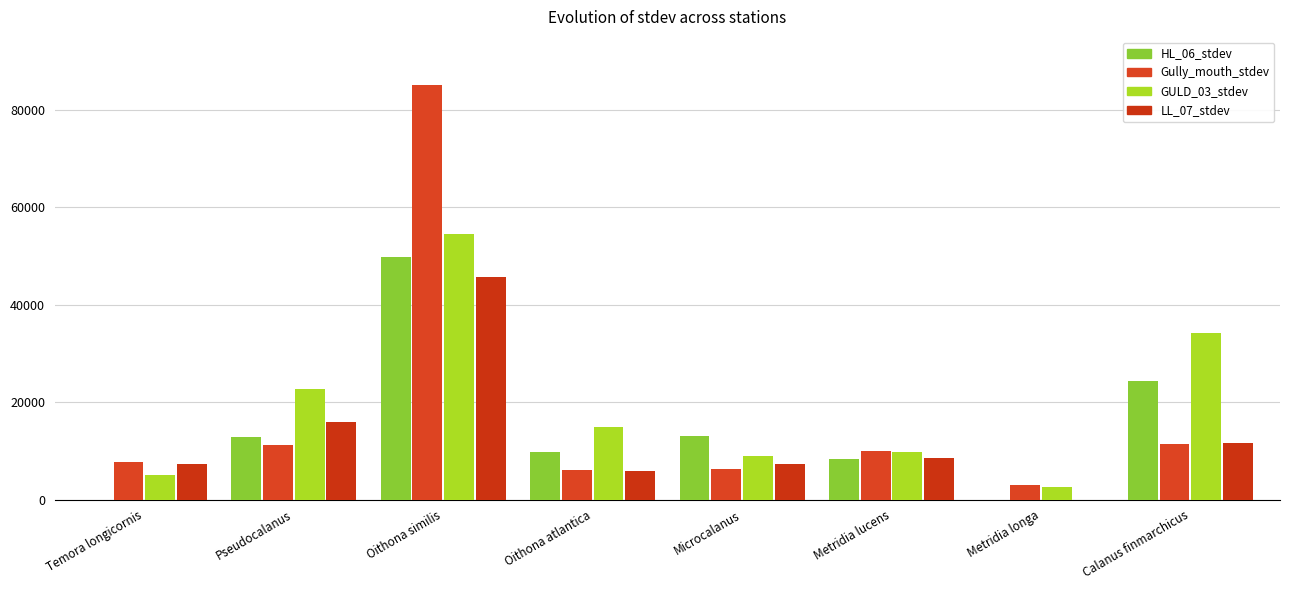

What is the difference between the maximum and minimum values in the Gully_mouth_stdev series?

82236.3